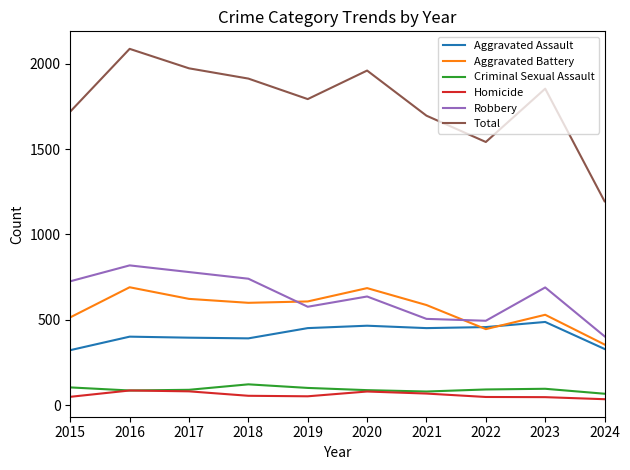

True or false: Homicide and Total cross at least once.

False